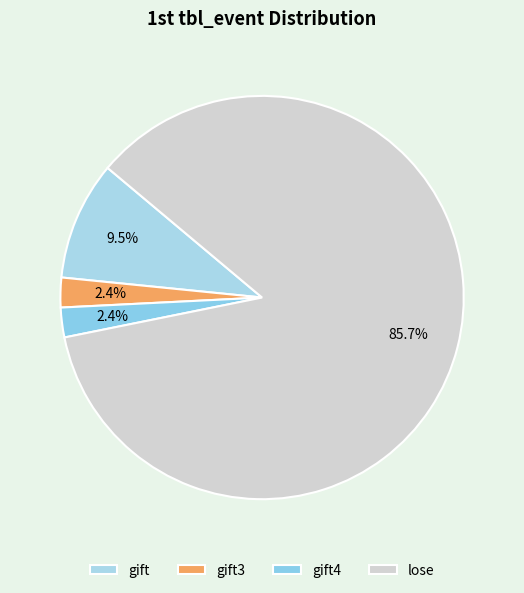

How much of the chart is everything except lose?

14.3%